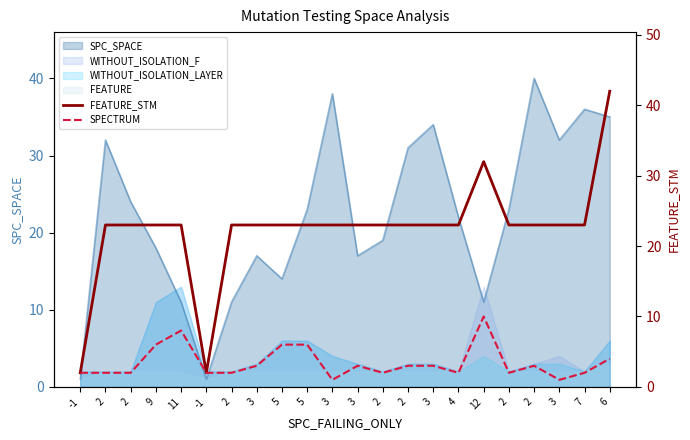

How many data points in FEATURE_STM are less than 23?

2